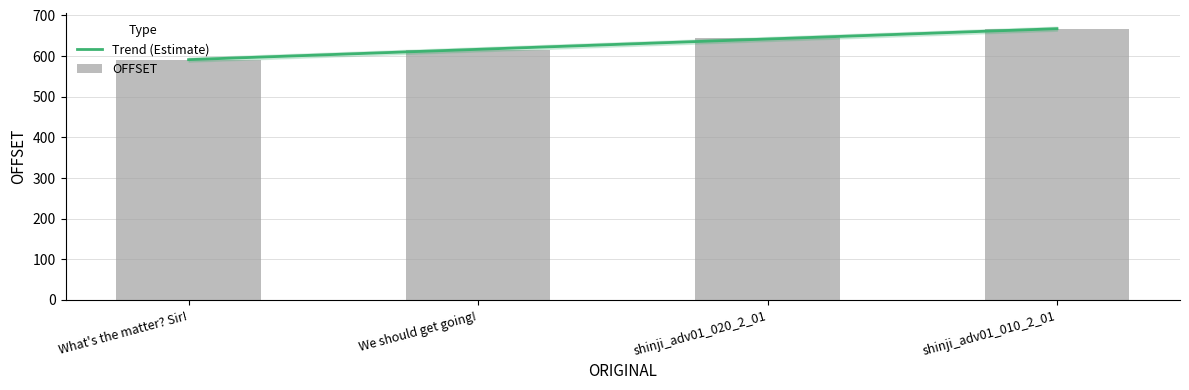

How many values exceed 644?

1